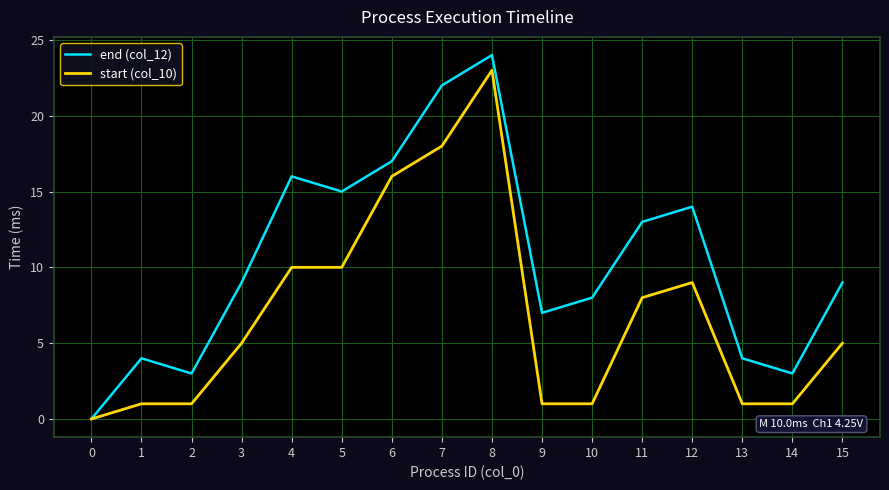

Reading left to right, what are all the values shown in this chart?

end (col_12): 0	4	3	9	16	15	17	22	24	7	8	13	14	4	3	9
start (col_10): 0	1	1	5	10	10	16	18	23	1	1	8	9	1	1	5